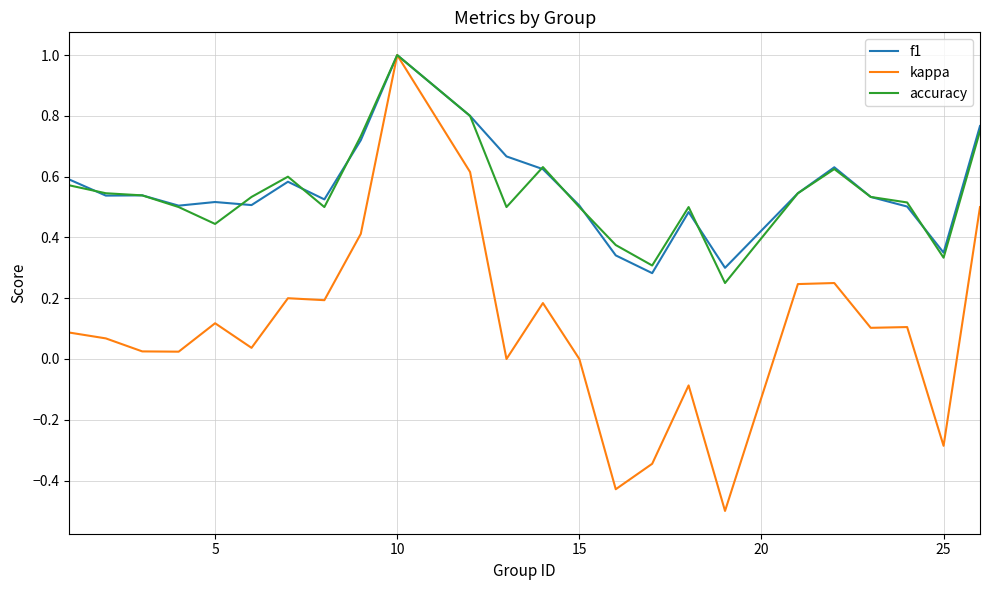

Which series has the widest spread of values?

kappa